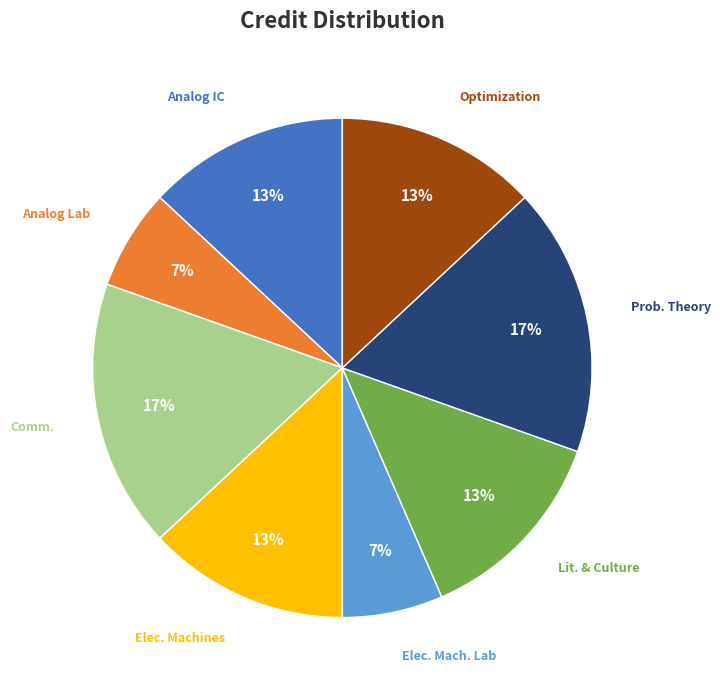

Is there a majority slice in this chart?

No